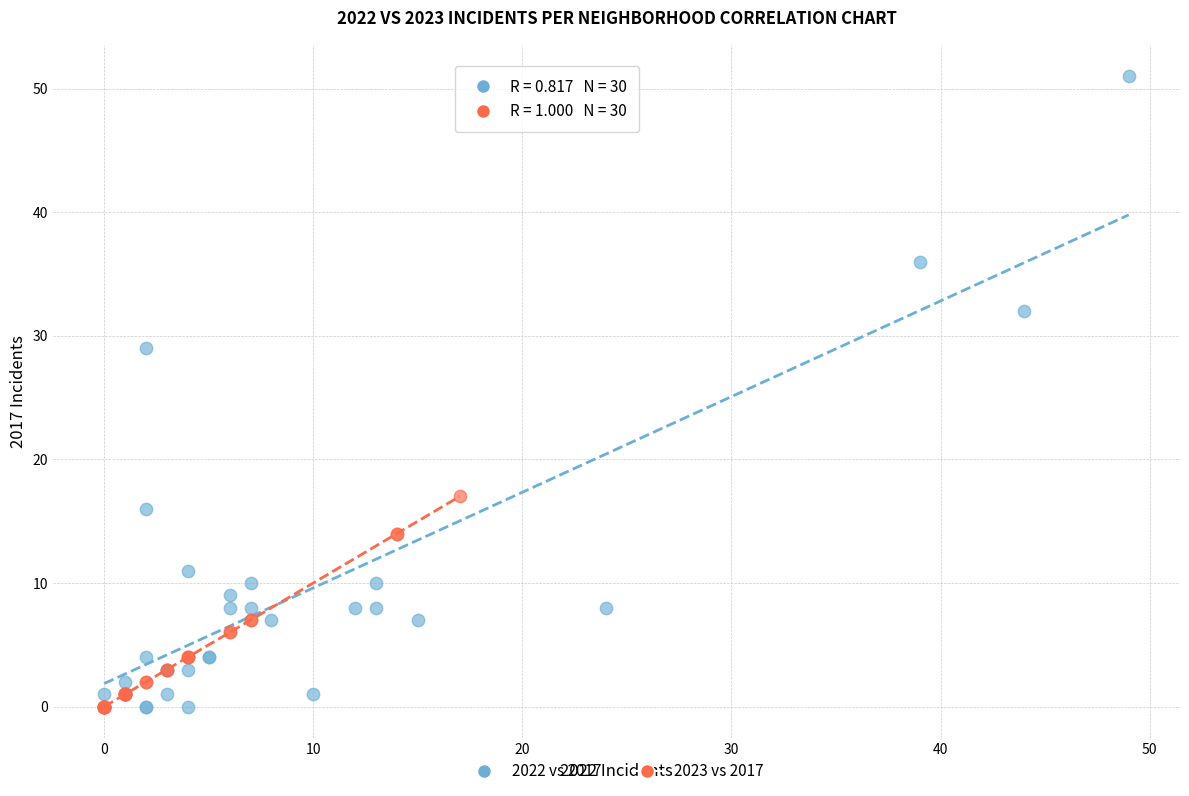

Which series has the widest spread of Y values?

2022 vs 2017